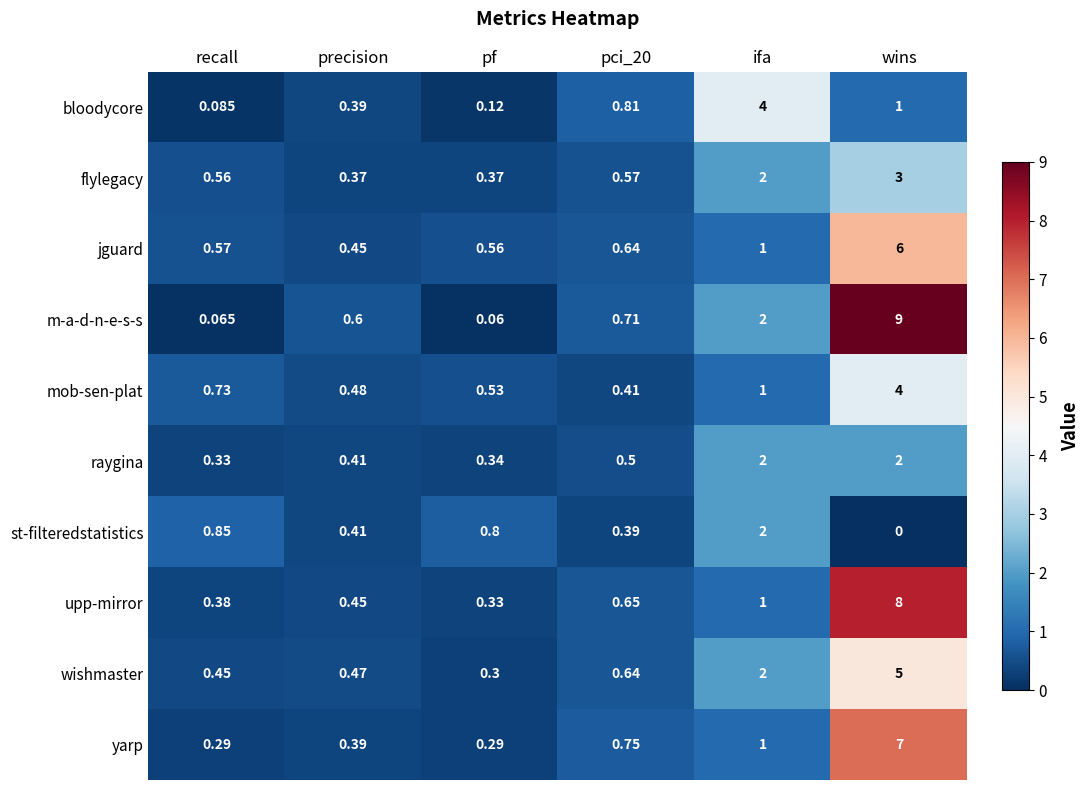

Between precision and wins, which series saw the biggest shift?

m-a-d-n-e-s-s